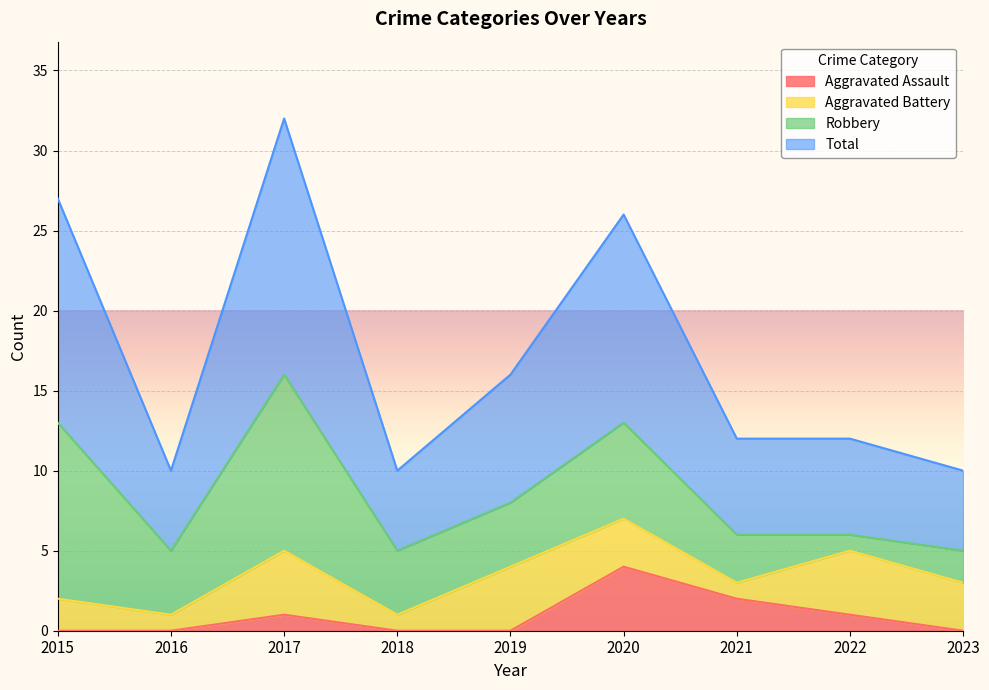

What is the difference between the highest and lowest values at 2020?

22